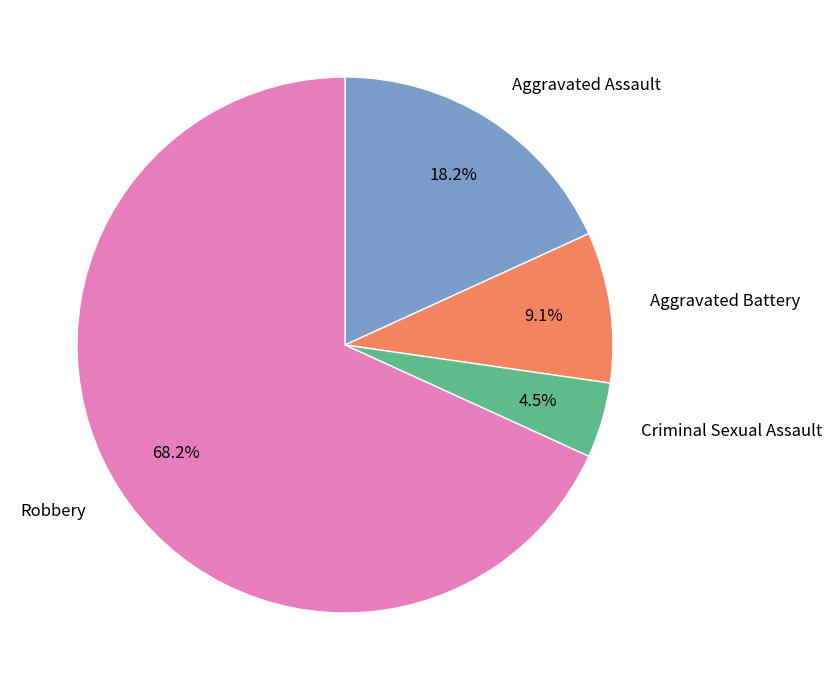

To the nearest percent, what is the difference between the Aggravated Battery and Aggravated Assault slice percentages?

9%